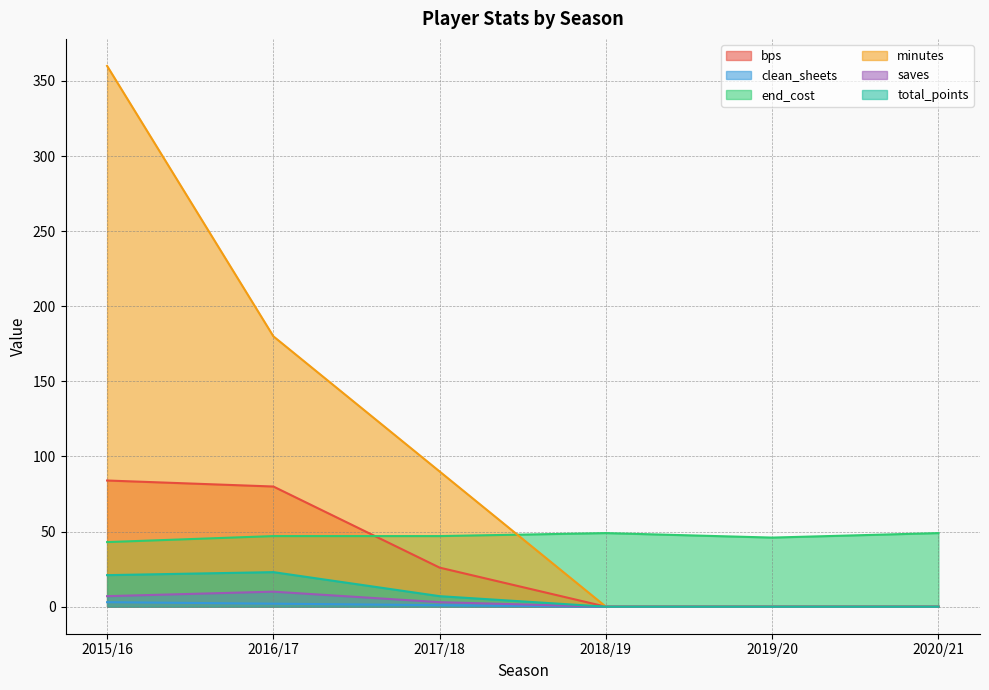

What is the label of the 6th point from the right?

2015/16